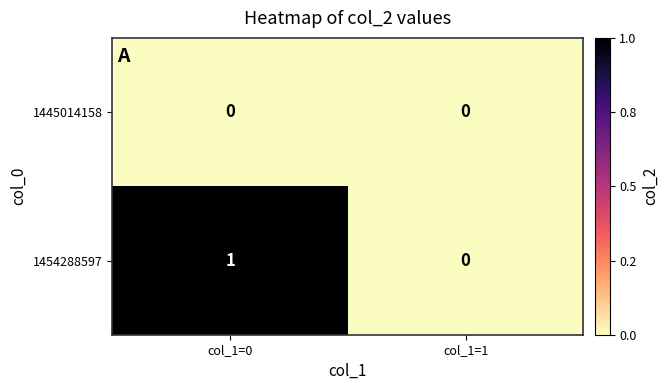

Is it true that 1445014158 equals 0 at col_1=0?

True